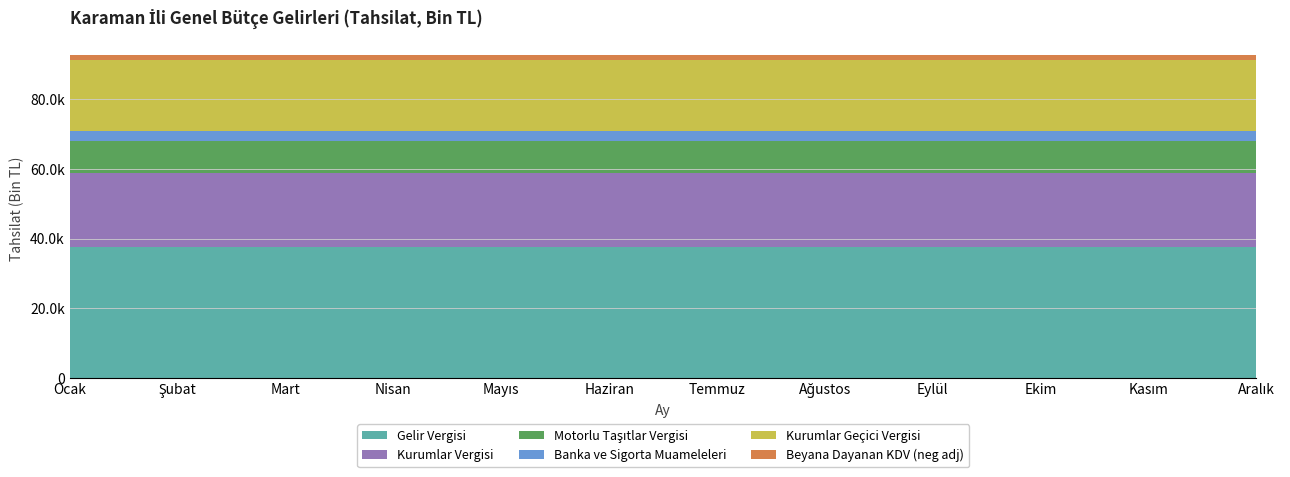

Reading right to left, extract all data points from this chart.

Gelir Vergisi: 37605	37605	37605	37605	37605	37605	37605	37605	37605	37605	37605	37605
Kurumlar Vergisi: 21196	21196	21196	21196	21196	21196	21196	21196	21196	21196	21196	21196
Motorlu Taşıtlar Vergisi: 9145	9145	9145	9145	9145	9145	9145	9145	9145	9145	9145	9145
Banka ve Sigorta Muameleleri: 2787	2787	2787	2787	2787	2787	2787	2787	2787	2787	2787	2787
Kurumlar Geçici Vergisi: 20479	20479	20479	20479	20479	20479	20479	20479	20479	20479	20479	20479
Beyana Dayanan KDV (neg adj): 1524	1524	1524	1524	1524	1524	1524	1524	1524	1524	1524	1524